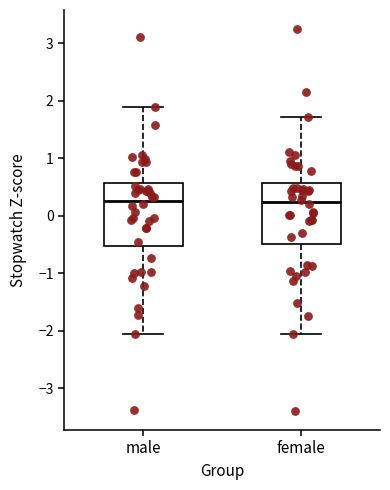

Where does the median line of the box for male sit on the y-axis? The values are not printed on the chart, so give them approximately, as read against the axis.

0.3